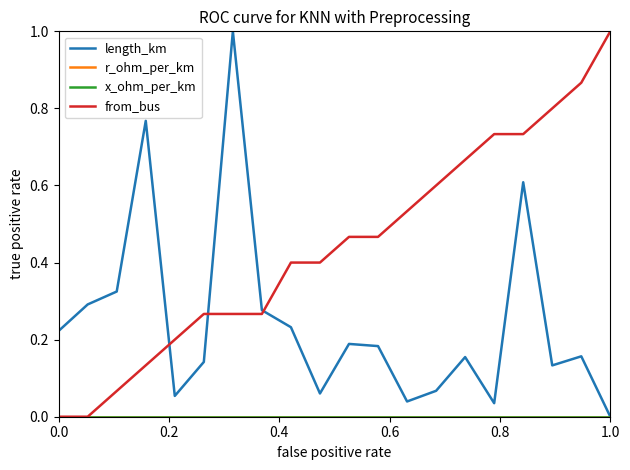

Does the chart have visible grid lines?

No